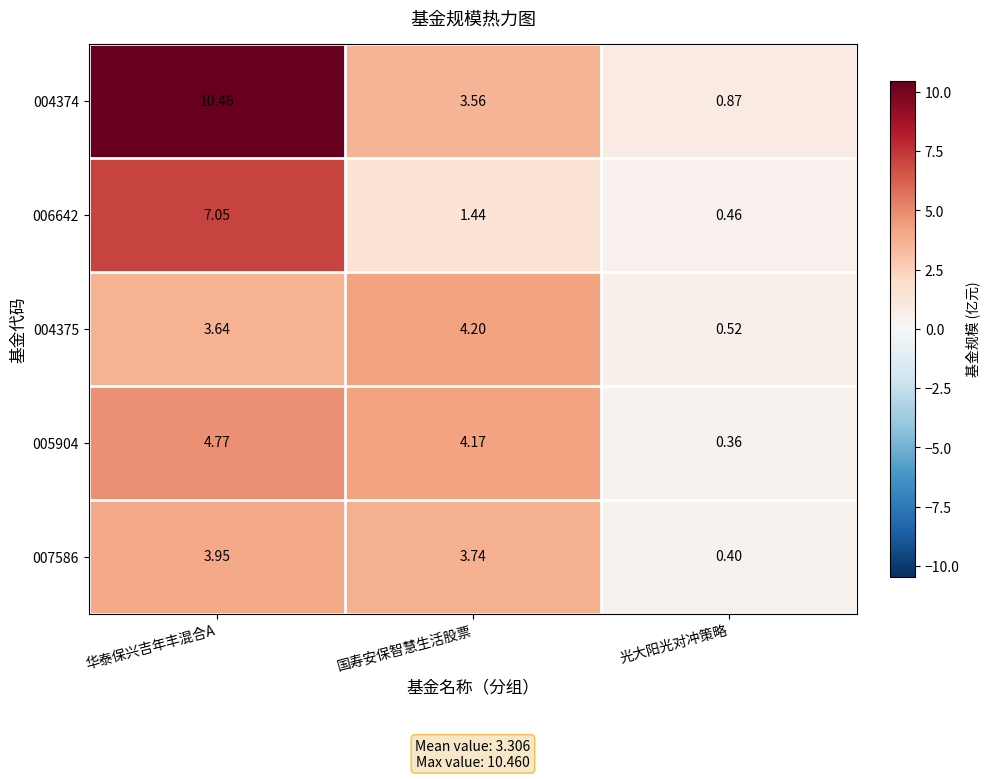

Is the value of 004375 at 国寿安保智慧生活股票 greater than the value of 006642 at 华泰保兴吉年丰混合A?

No